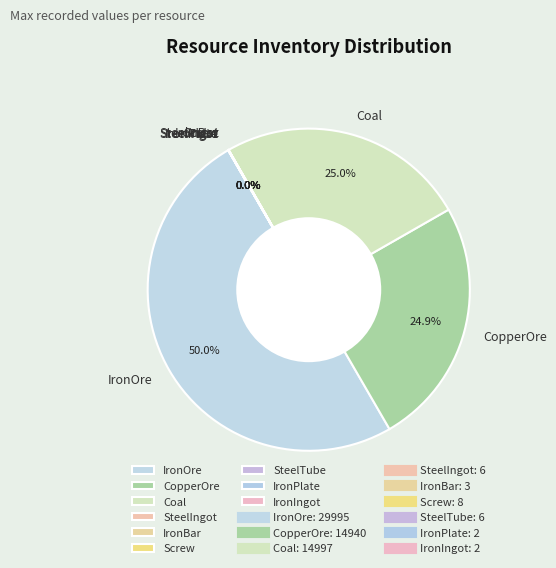

Is it true that CopperOre is 16% of the pie?

False